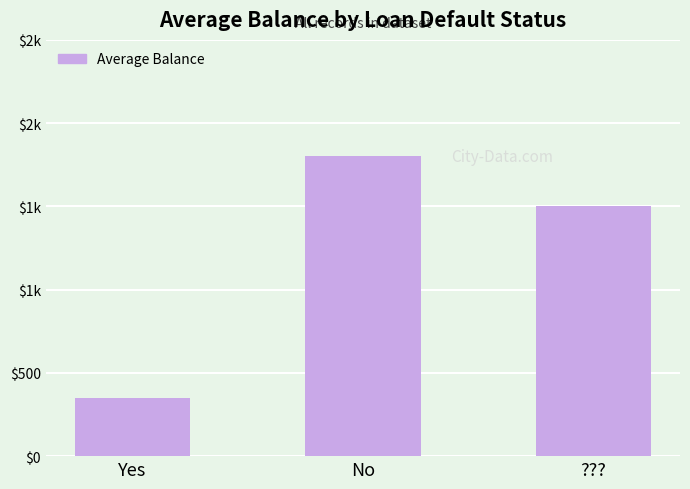

Reading right to left, extract all data points from this chart.

???=1500.0	No=1800.0	Yes=350.2